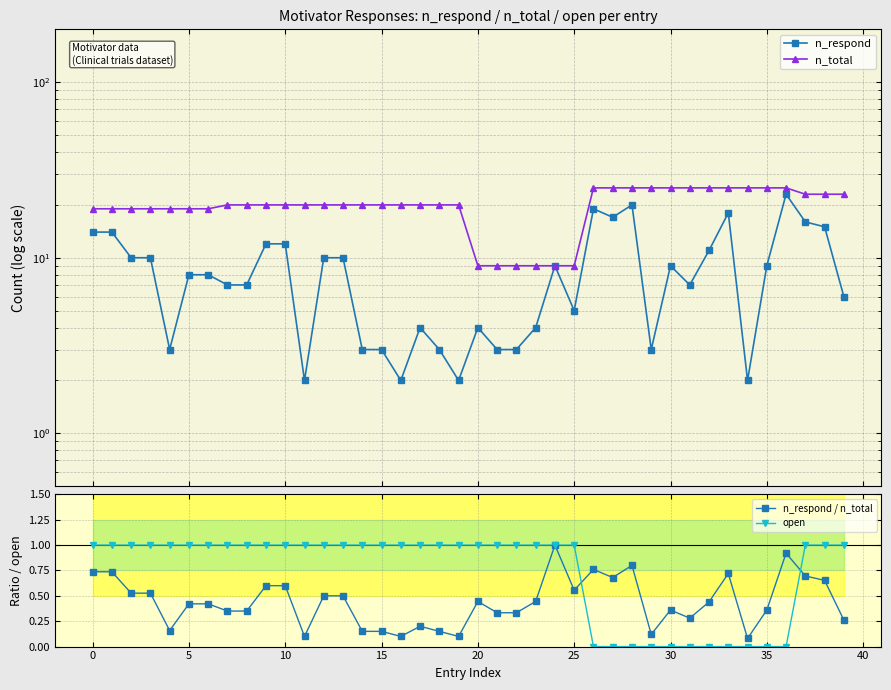

At which label does n_total first exceed 20?

26